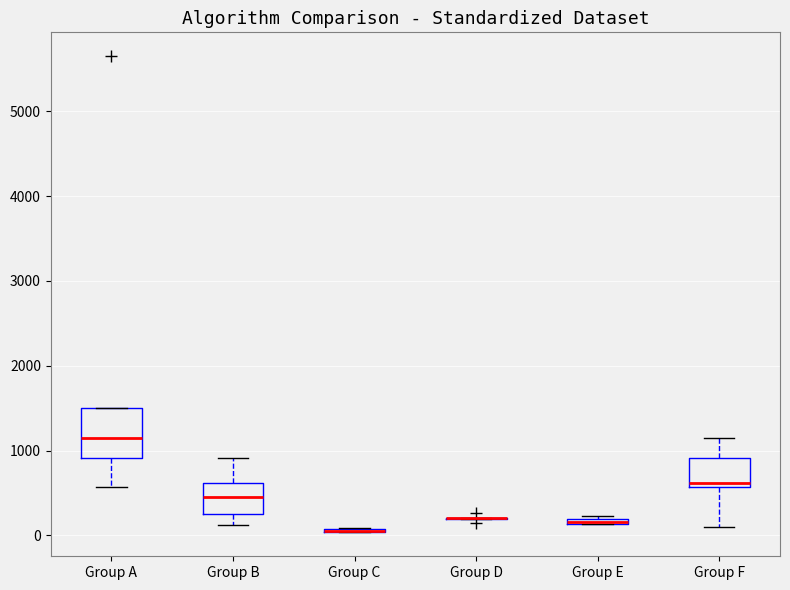

Where does the upper whisker of the box for Group F end on the y-axis? The values are not printed on the chart, so give them approximately, as read against the axis.

1100